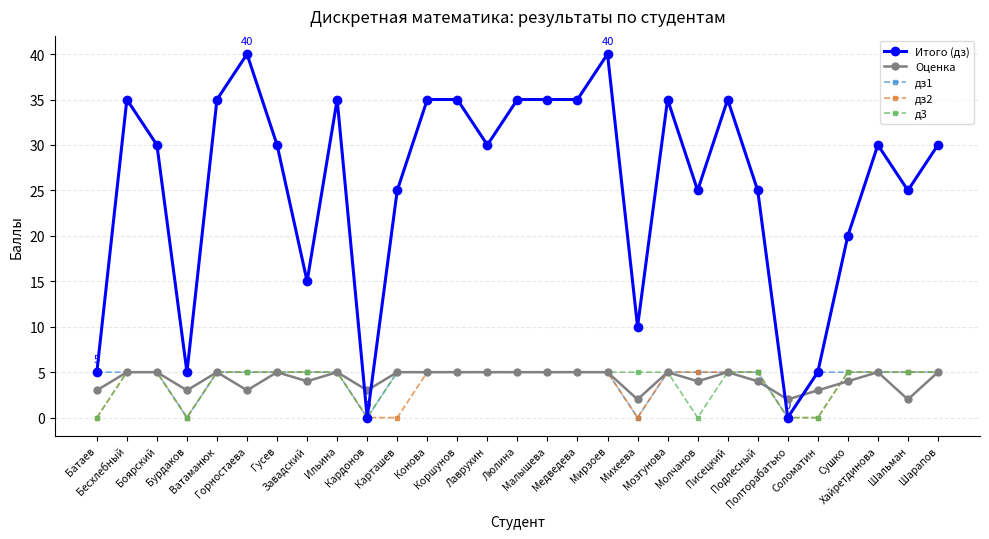

Reading left to right, transcribe all the data shown in this chart.

Итого (дз): Батаев=5	Бесхлебный=35	Боярский=30	Бурдаков=5	Ватаманюк=35	Горностаева=40	Гусев=30	Завадский=15	Ильина=35	Кардонов=0	Карташев=25	Конова=35	Коршунов=35	Лаврухин=30	Люлина=35	Малышева=35	Медведева=35	Мирзоев=40	Михеева=10	Мозгунова=35	Молчанов=25	Писецкий=35	Подлесный=25	Полторабатько=0	Соломатин=5	Сушко=20	Хайретдинова=30	Шальман=25	Шарапов=30
Оценка: Батаев=3	Бесхлебный=5	Боярский=5	Бурдаков=3	Ватаманюк=5	Горностаева=3	Гусев=5	Завадский=4	Ильина=5	Кардонов=3	Карташев=5	Конова=5	Коршунов=5	Лаврухин=5	Люлина=5	Малышева=5	Медведева=5	Мирзоев=5	Михеева=2	Мозгунова=5	Молчанов=4	Писецкий=5	Подлесный=4	Полторабатько=2	Соломатин=3	Сушко=4	Хайретдинова=5	Шальман=2	Шарапов=5
дз1: Батаев=5	Бесхлебный=5	Боярский=5	Бурдаков=0	Ватаманюк=5	Горностаева=5	Гусев=5	Завадский=5	Ильина=5	Кардонов=0	Карташев=5	Конова=5	Коршунов=5	Лаврухин=5	Люлина=5	Малышева=5	Медведева=5	Мирзоев=5	Михеева=0	Мозгунова=5	Молчанов=5	Писецкий=5	Подлесный=5	Полторабатько=0	Соломатин=5	Сушко=5	Хайретдинова=5	Шальман=5	Шарапов=5
дз2: Батаев=0	Бесхлебный=5	Боярский=5	Бурдаков=0	Ватаманюк=5	Горностаева=5	Гусев=5	Завадский=5	Ильина=5	Кардонов=0	Карташев=0	Конова=5	Коршунов=5	Лаврухин=5	Люлина=5	Малышева=5	Медведева=5	Мирзоев=5	Михеева=0	Мозгунова=5	Молчанов=5	Писецкий=5	Подлесный=5	Полторабатько=0	Соломатин=0	Сушко=5	Хайретдинова=5	Шальман=5	Шарапов=5
д3: Батаев=0	Бесхлебный=5	Боярский=5	Бурдаков=0	Ватаманюк=5	Горностаева=5	Гусев=5	Завадский=5	Ильина=5	Кардонов=0	Карташев=5	Конова=5	Коршунов=5	Лаврухин=5	Люлина=5	Малышева=5	Медведева=5	Мирзоев=5	Михеева=5	Мозгунова=5	Молчанов=0	Писецкий=5	Подлесный=5	Полторабатько=0	Соломатин=0	Сушко=5	Хайретдинова=5	Шальман=5	Шарапов=5